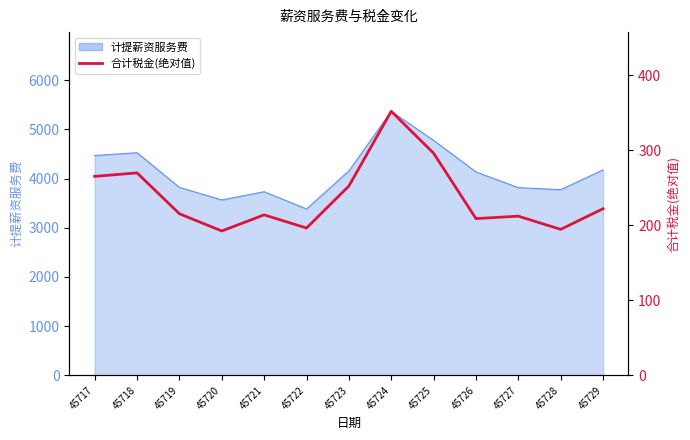

What is the maximum value shown in the chart?

352.2